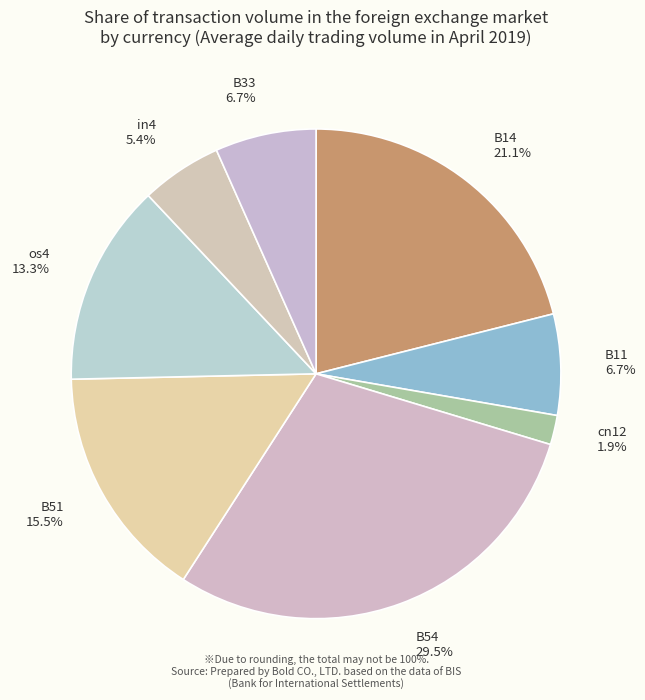

Which slice is the largest?

B54